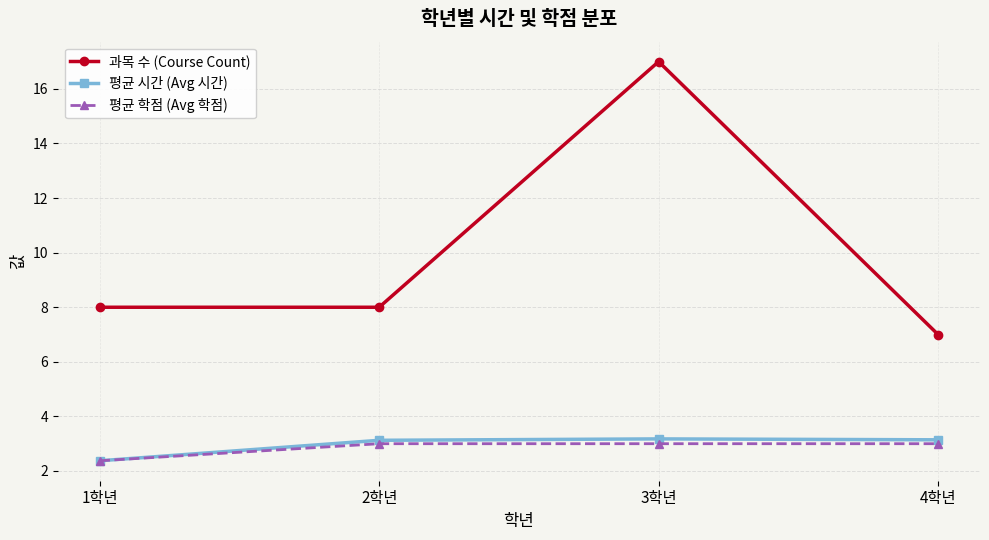

At which category does 과목 수 (Course Count) reach its first local peak?

3학년